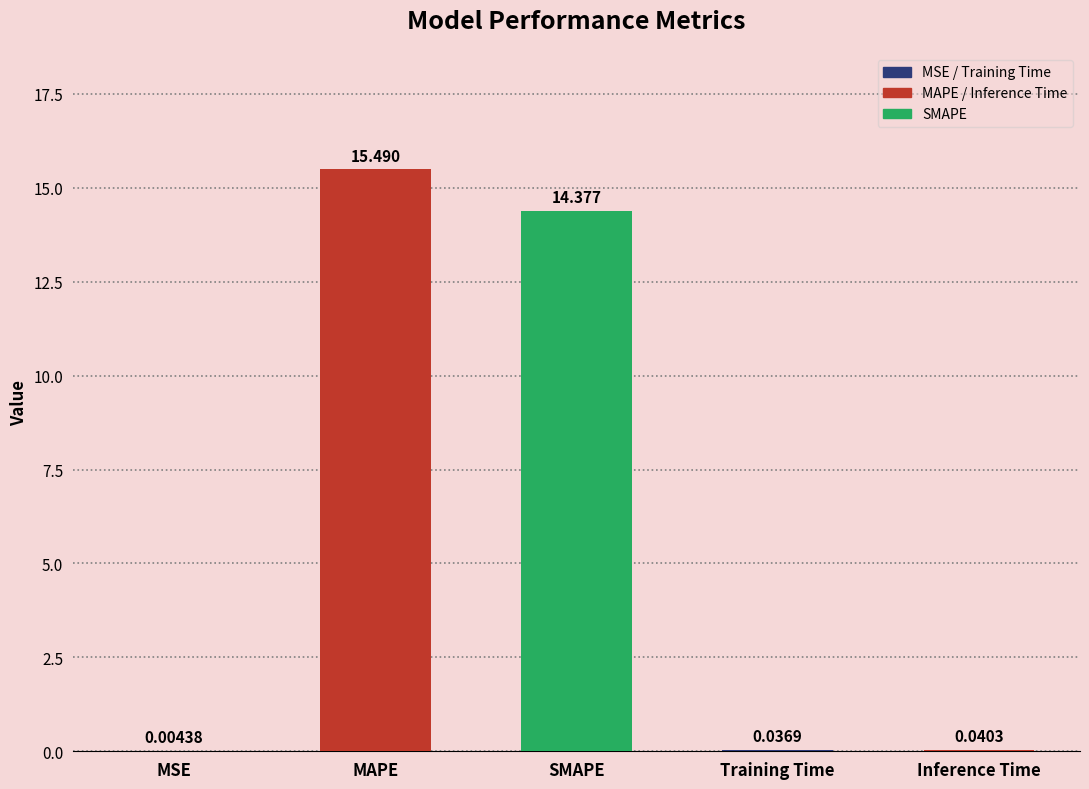

Which has a higher value, Inference Time or MAPE?

MAPE